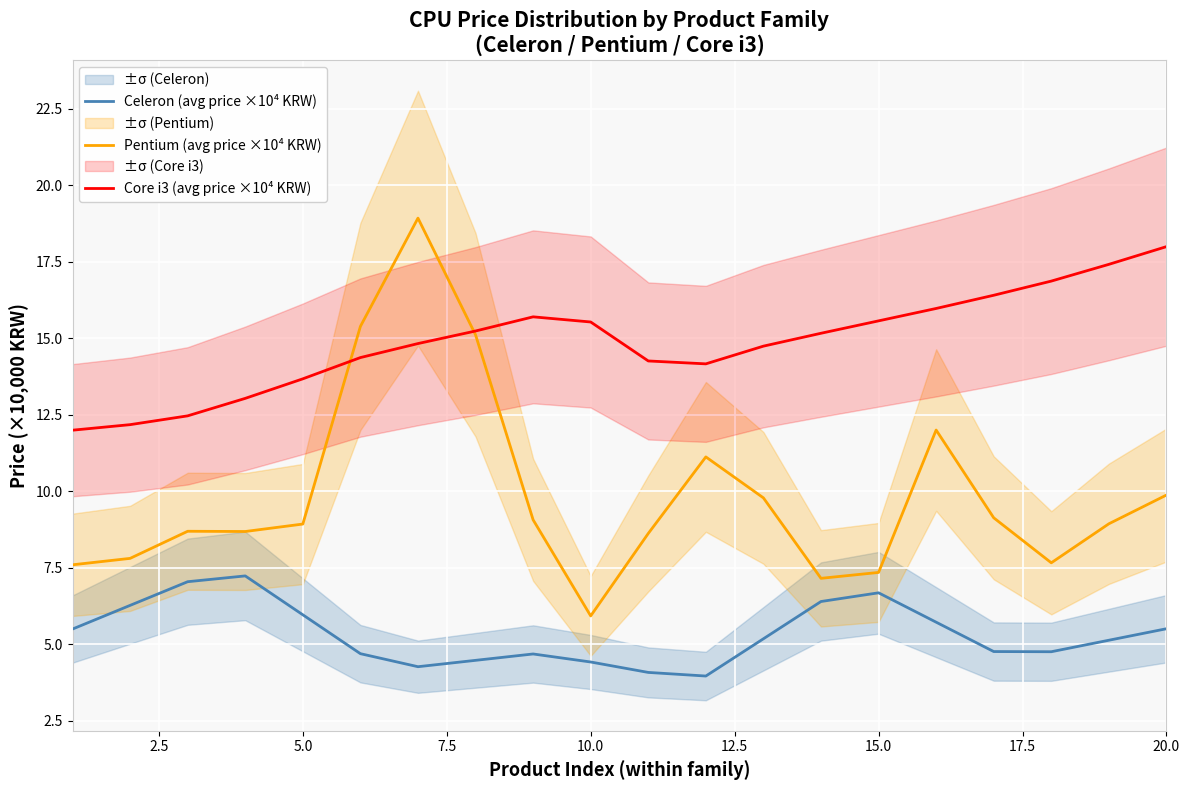

What is the sum of all Pentium (avg price ×10⁴ KRW) values?

197.8